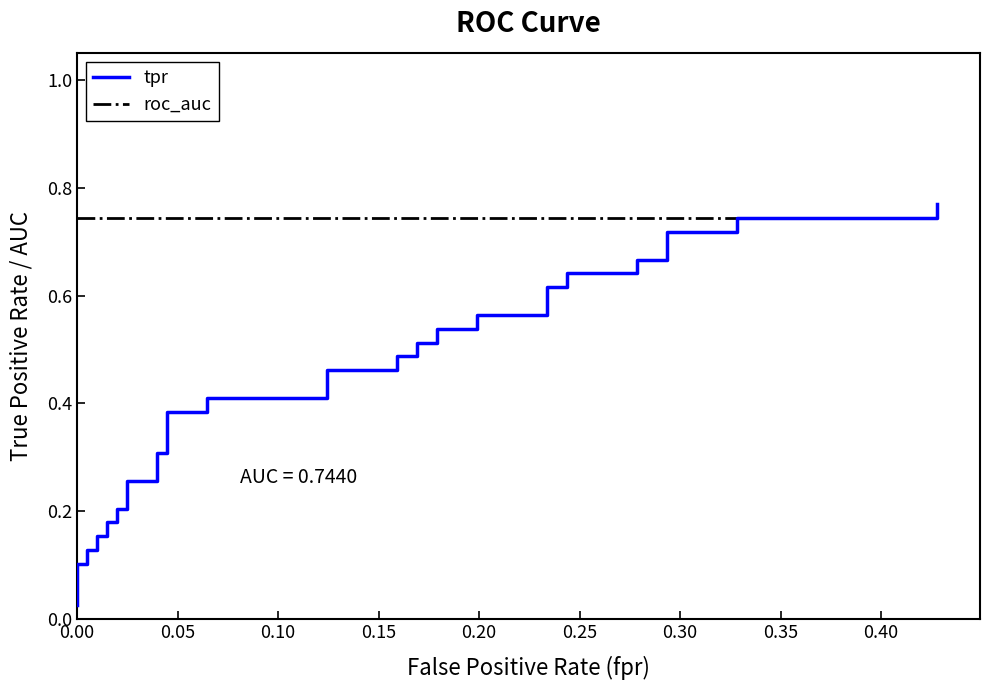

How many distinct data groups are displayed?

2